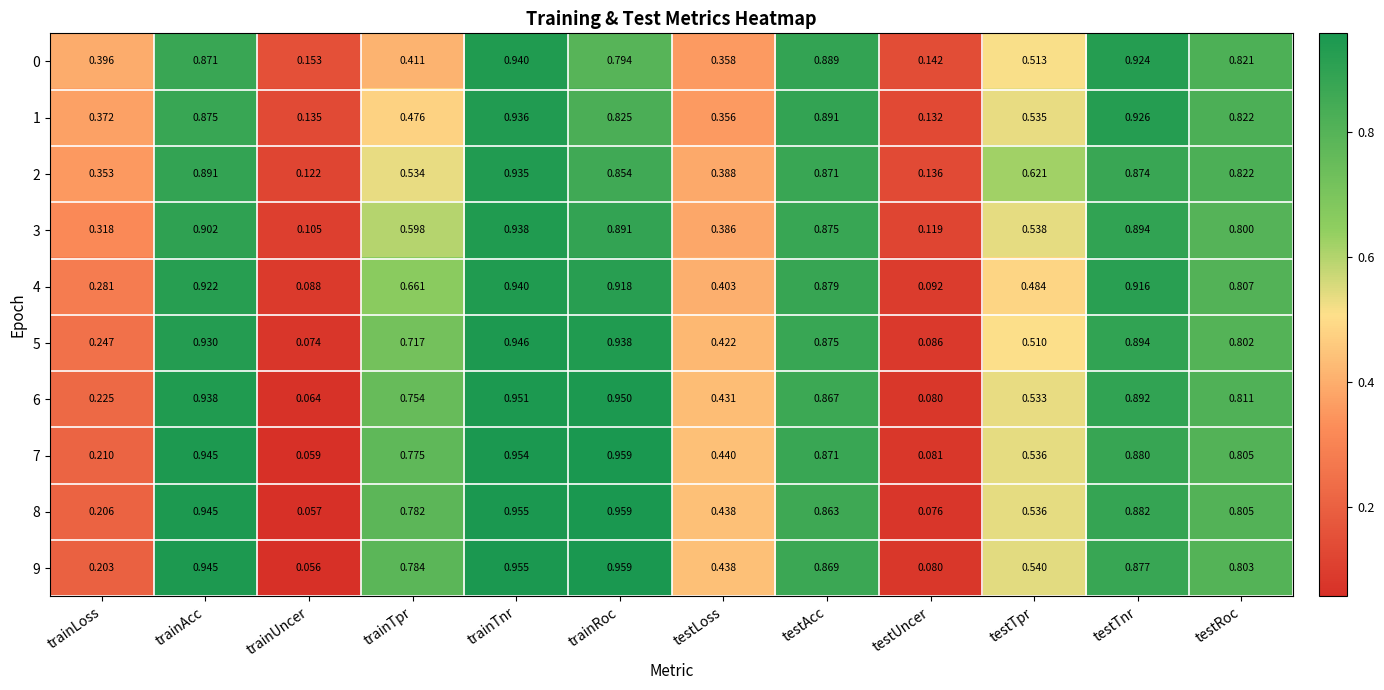

Which series has the largest total across all categories?

7